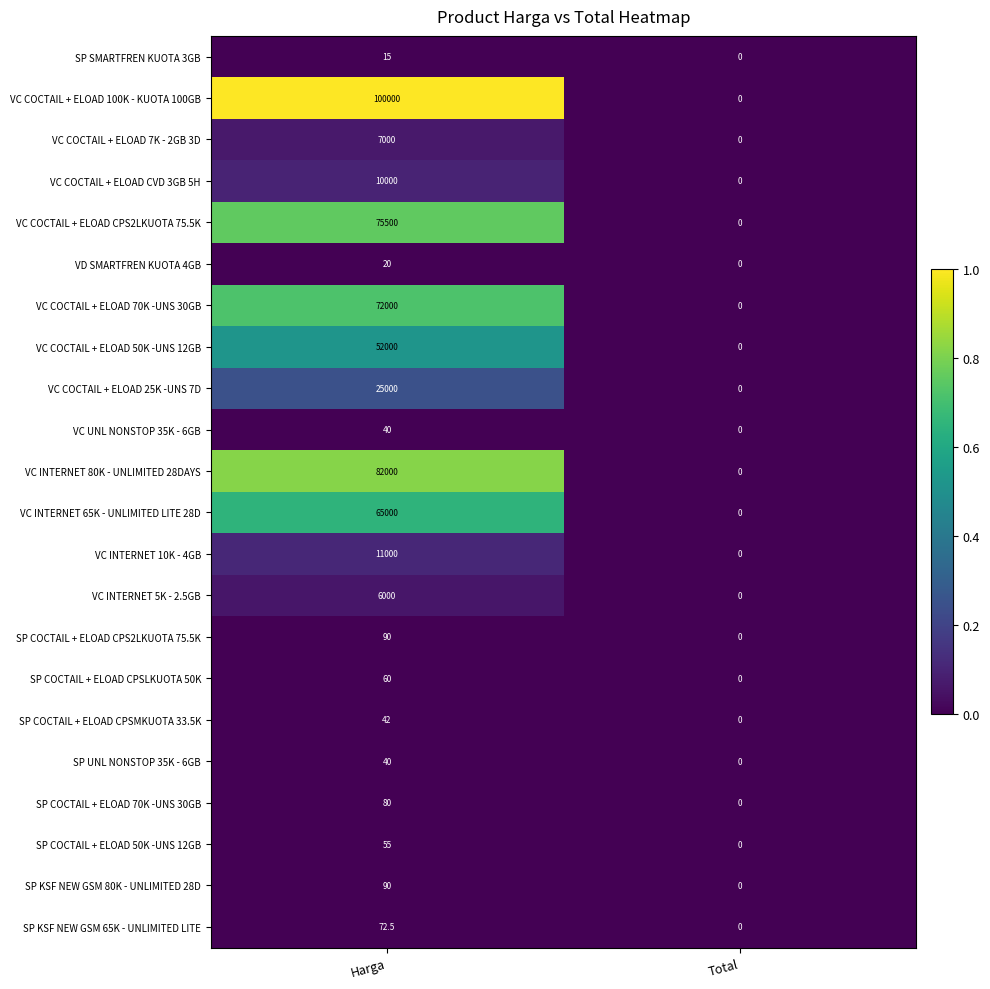

Which series has the largest range (max minus min)?

VC COCTAIL + ELOAD 100K - KUOTA 100GB